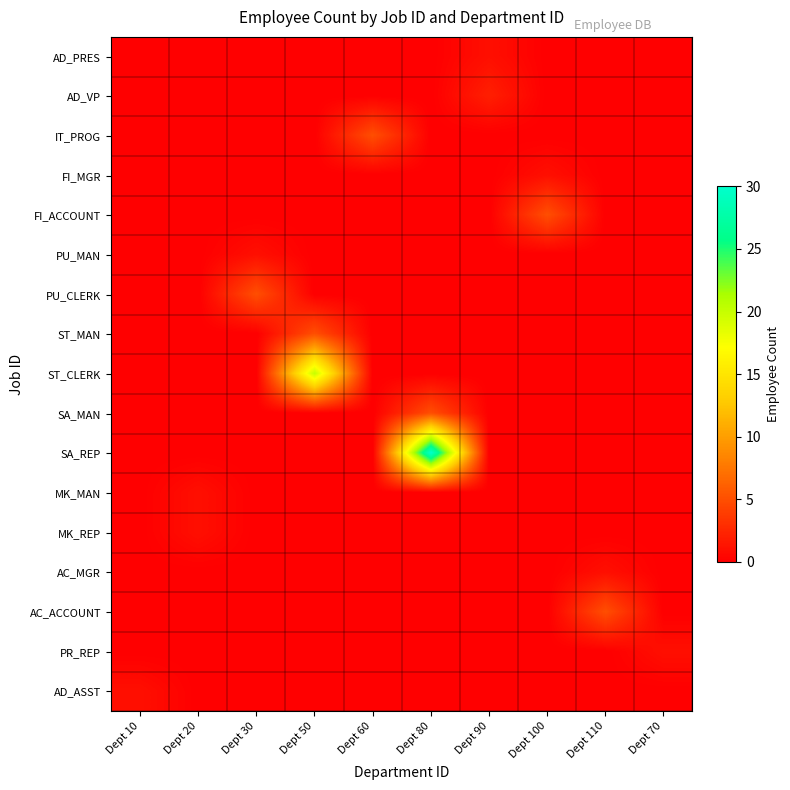

Reading left to right, list all the values displayed in this chart.

AD_PRES: Dept 10=0	Dept 20=0	Dept 30=0	Dept 50=0	Dept 60=0	Dept 80=0	Dept 90=1	Dept 100=0	Dept 110=0	Dept 70=0
AD_VP: Dept 10=0	Dept 20=0	Dept 30=0	Dept 50=0	Dept 60=0	Dept 80=0	Dept 90=2	Dept 100=0	Dept 110=0	Dept 70=0
IT_PROG: Dept 10=0	Dept 20=0	Dept 30=0	Dept 50=0	Dept 60=5	Dept 80=0	Dept 90=0	Dept 100=0	Dept 110=0	Dept 70=0
FI_MGR: Dept 10=0	Dept 20=0	Dept 30=0	Dept 50=0	Dept 60=0	Dept 80=0	Dept 90=0	Dept 100=1	Dept 110=0	Dept 70=0
FI_ACCOUNT: Dept 10=0	Dept 20=0	Dept 30=0	Dept 50=0	Dept 60=0	Dept 80=0	Dept 90=0	Dept 100=5	Dept 110=0	Dept 70=0
PU_MAN: Dept 10=0	Dept 20=0	Dept 30=1	Dept 50=0	Dept 60=0	Dept 80=0	Dept 90=0	Dept 100=0	Dept 110=0	Dept 70=0
PU_CLERK: Dept 10=0	Dept 20=0	Dept 30=5	Dept 50=0	Dept 60=0	Dept 80=0	Dept 90=0	Dept 100=0	Dept 110=0	Dept 70=0
ST_MAN: Dept 10=0	Dept 20=0	Dept 30=0	Dept 50=5	Dept 60=0	Dept 80=0	Dept 90=0	Dept 100=0	Dept 110=0	Dept 70=0
ST_CLERK: Dept 10=0	Dept 20=0	Dept 30=0	Dept 50=20	Dept 60=0	Dept 80=0	Dept 90=0	Dept 100=0	Dept 110=0	Dept 70=0
SA_MAN: Dept 10=0	Dept 20=0	Dept 30=0	Dept 50=0	Dept 60=0	Dept 80=5	Dept 90=0	Dept 100=0	Dept 110=0	Dept 70=0
SA_REP: Dept 10=0	Dept 20=0	Dept 30=0	Dept 50=0	Dept 60=0	Dept 80=30	Dept 90=0	Dept 100=0	Dept 110=0	Dept 70=0
MK_MAN: Dept 10=0	Dept 20=1	Dept 30=0	Dept 50=0	Dept 60=0	Dept 80=0	Dept 90=0	Dept 100=0	Dept 110=0	Dept 70=0
MK_REP: Dept 10=0	Dept 20=1	Dept 30=0	Dept 50=0	Dept 60=0	Dept 80=0	Dept 90=0	Dept 100=0	Dept 110=0	Dept 70=0
AC_MGR: Dept 10=0	Dept 20=0	Dept 30=0	Dept 50=0	Dept 60=0	Dept 80=0	Dept 90=0	Dept 100=0	Dept 110=1	Dept 70=0
AC_ACCOUNT: Dept 10=0	Dept 20=0	Dept 30=0	Dept 50=0	Dept 60=0	Dept 80=0	Dept 90=0	Dept 100=0	Dept 110=5	Dept 70=0
PR_REP: Dept 10=0	Dept 20=0	Dept 30=0	Dept 50=0	Dept 60=0	Dept 80=0	Dept 90=0	Dept 100=0	Dept 110=0	Dept 70=1
AD_ASST: Dept 10=1	Dept 20=0	Dept 30=0	Dept 50=0	Dept 60=0	Dept 80=0	Dept 90=0	Dept 100=0	Dept 110=0	Dept 70=0